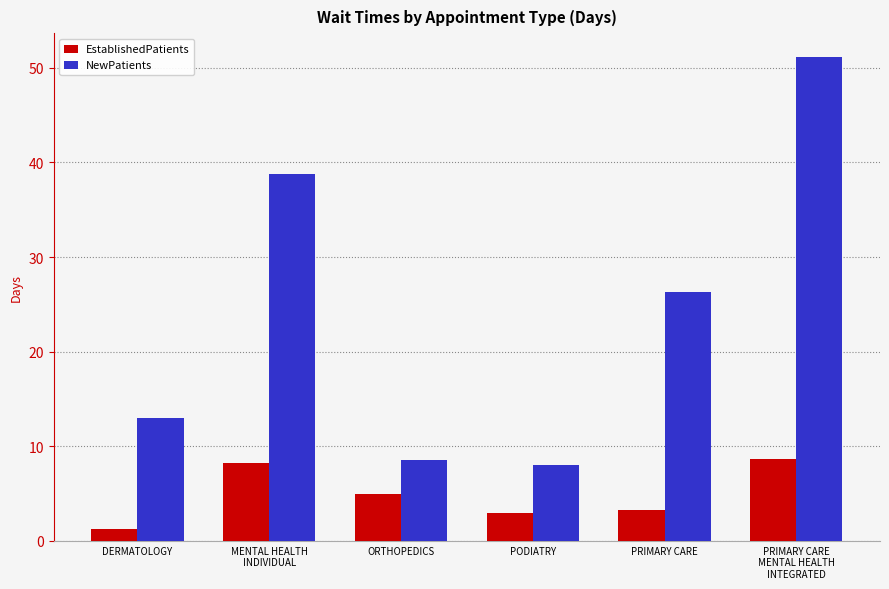

How many categories are shown in the chart?

6